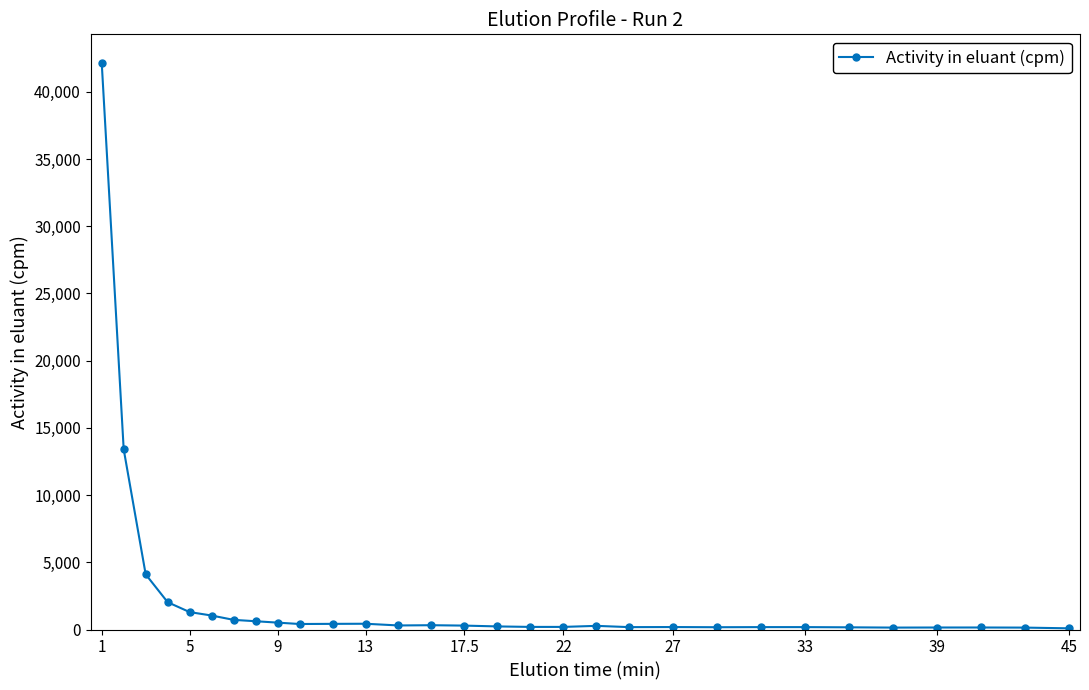

What is the difference between the second highest and second lowest values?

13268.0